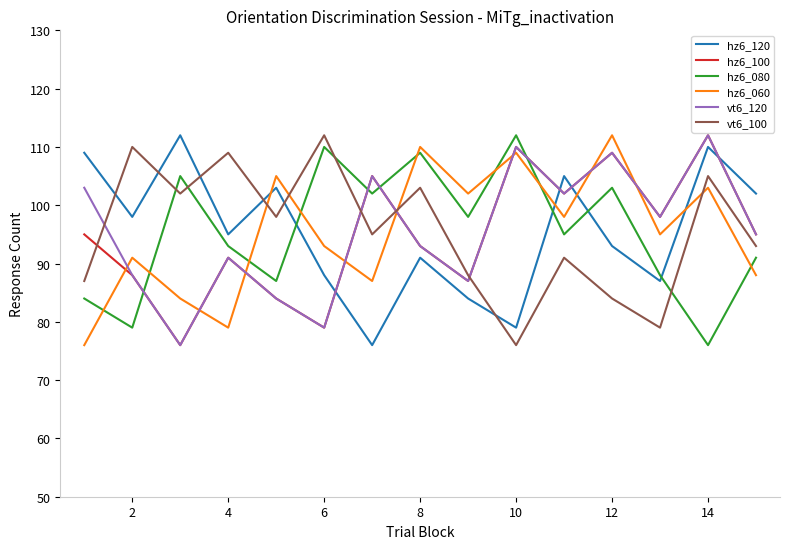

What is the minimum value for hz6_080?

76